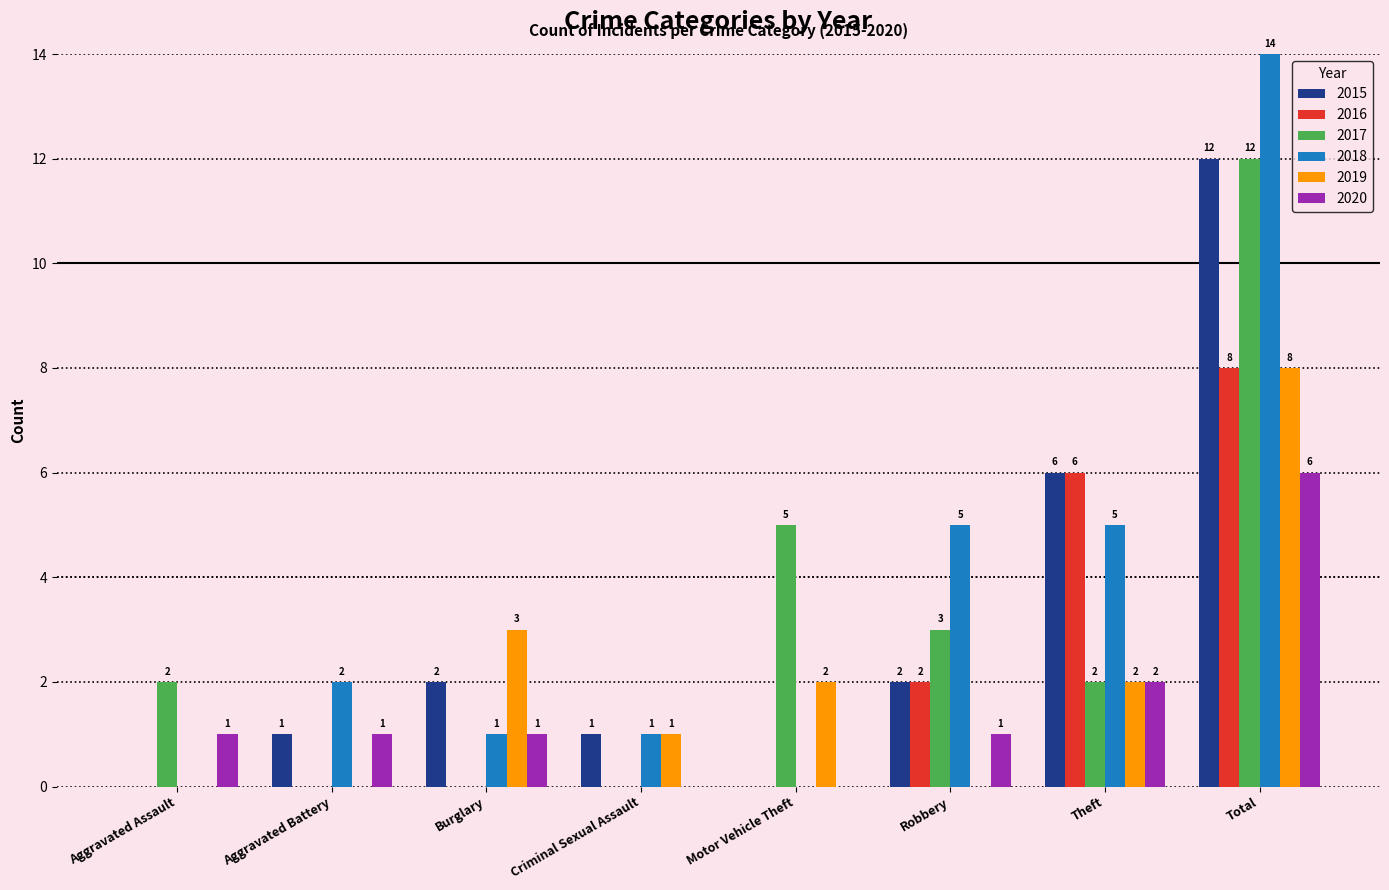

The 2017 series shows 9 at Motor Vehicle Theft. True or false?

False